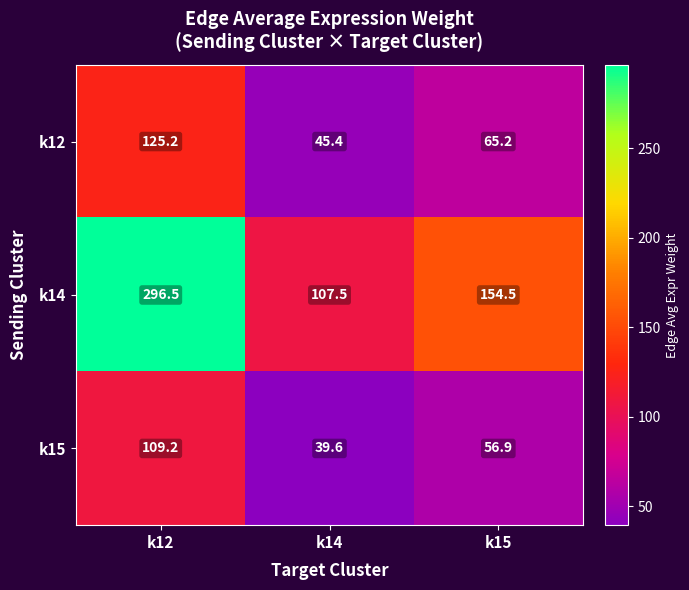

Which category has the lowest value across all series?

k14